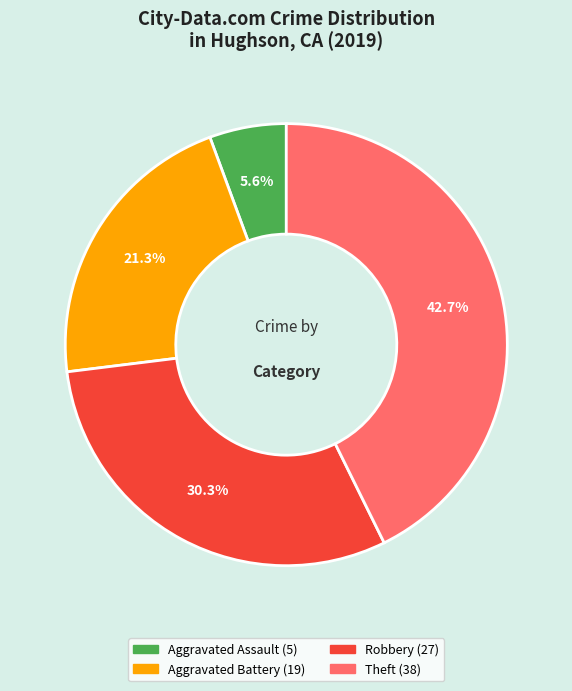

Which category has the biggest portion of the pie?

Theft